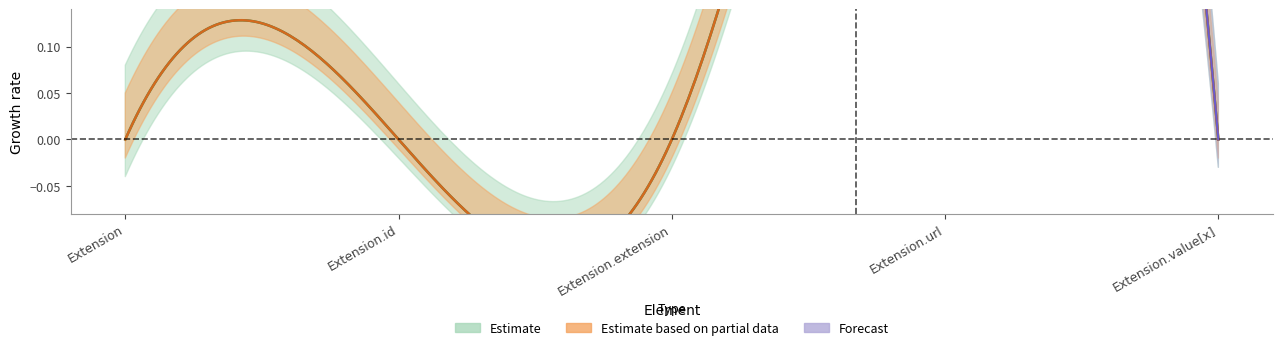

Rank the categories by Min value from lowest to highest.

Extension, Extension.id, Extension.extension, Extension.value[x], Extension.url